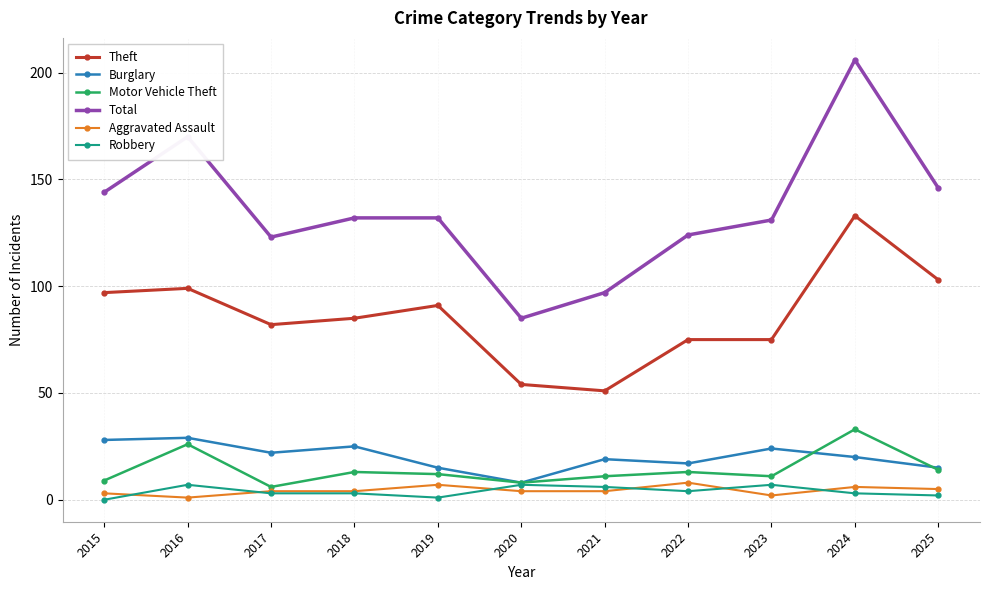

At which label does Total reach its minimum?

2020